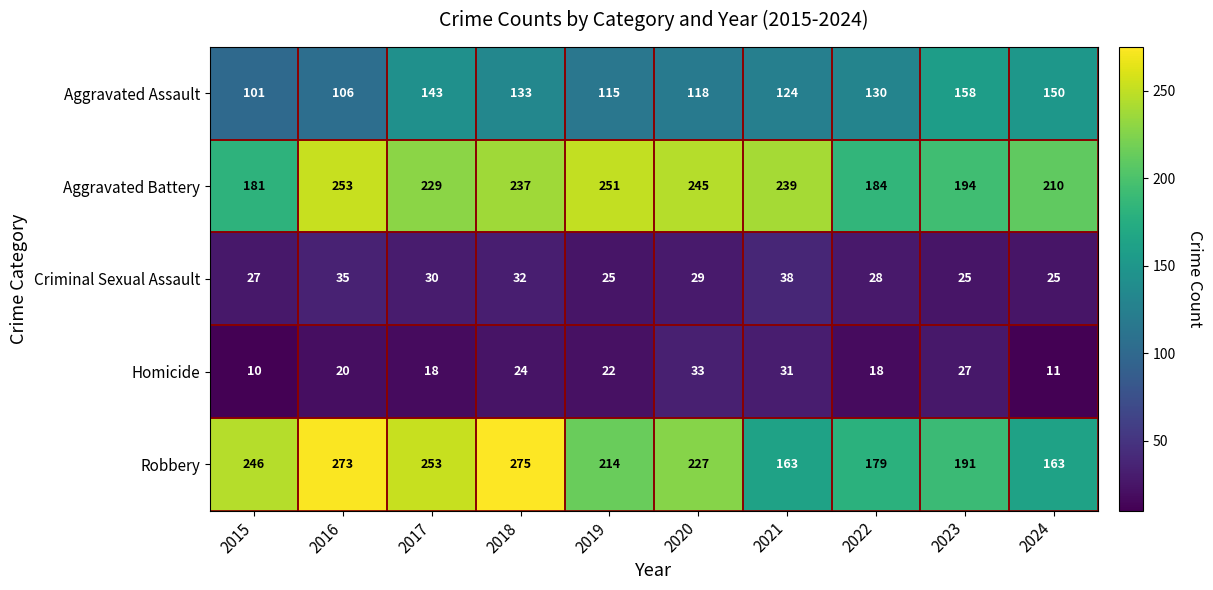

The Aggravated Battery series shows 181 at 2015. True or false?

True